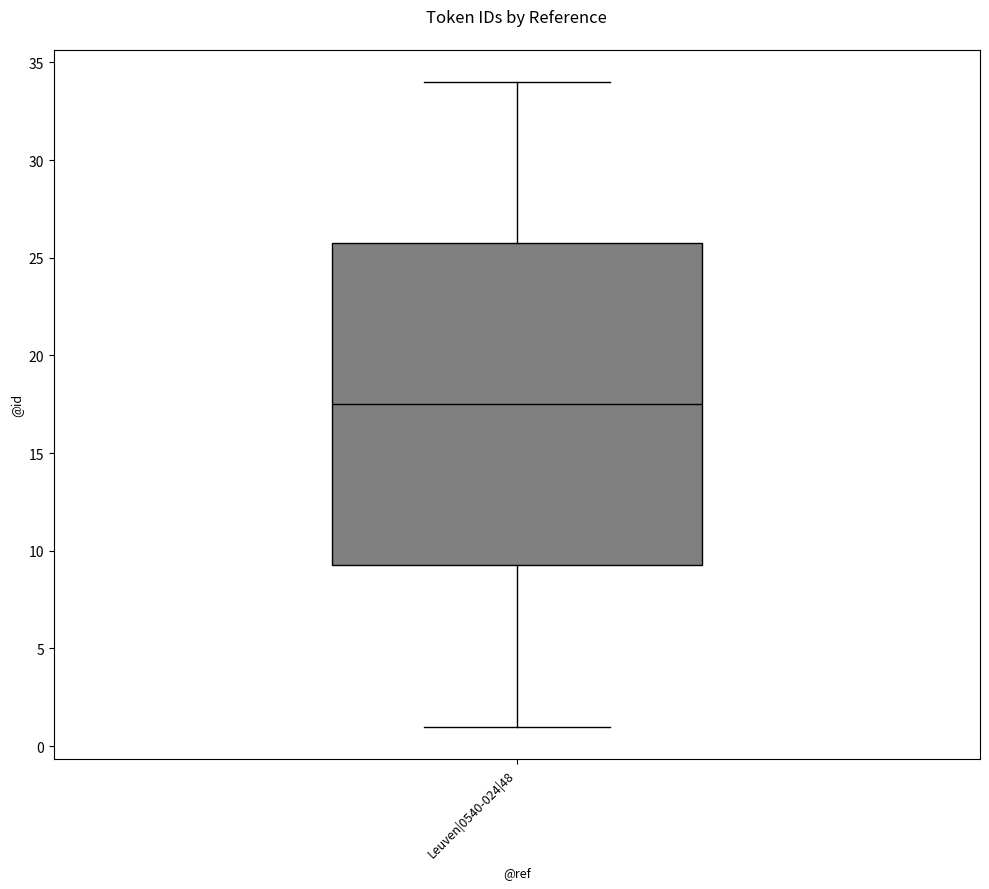

Where does the lower whisker of the box for Leuven|0540-024|48 end on the y-axis? The values are not printed on the chart, so give them approximately, as read against the axis.

1.0